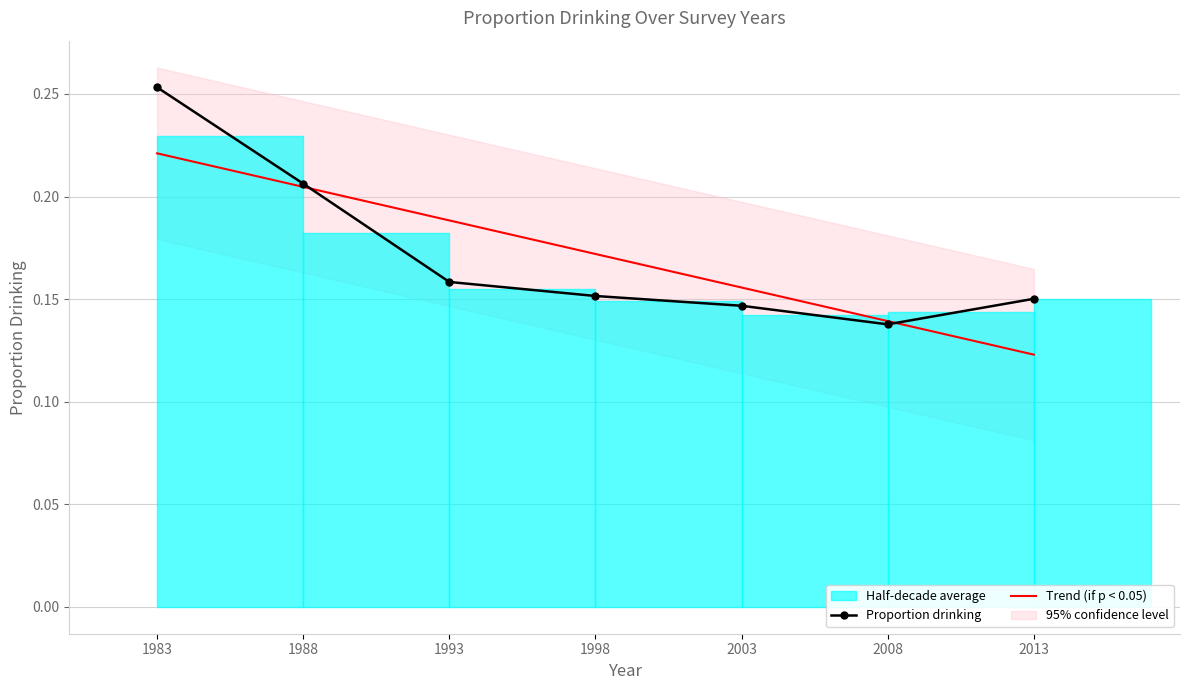

What is the lowest value of the Trend (if p < 0.05) series?

0.1